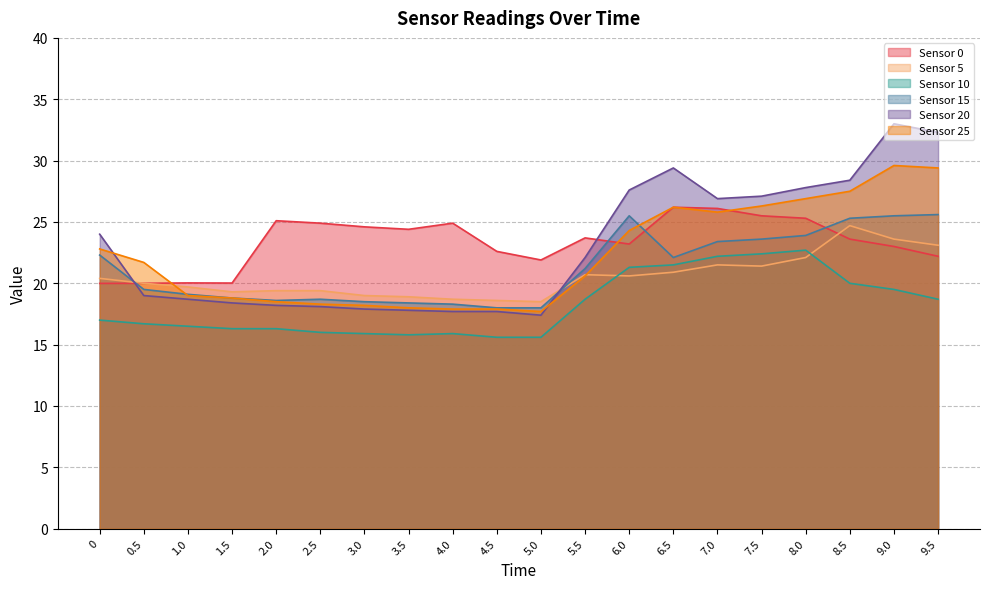

Which series has the largest range (max minus min)?

Sensor 20